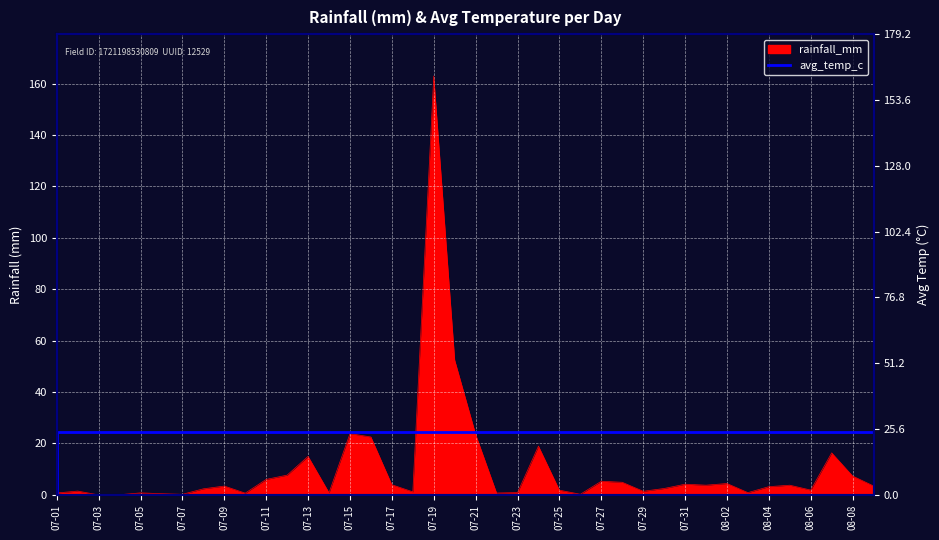

Count the number of values greater than 24.

2